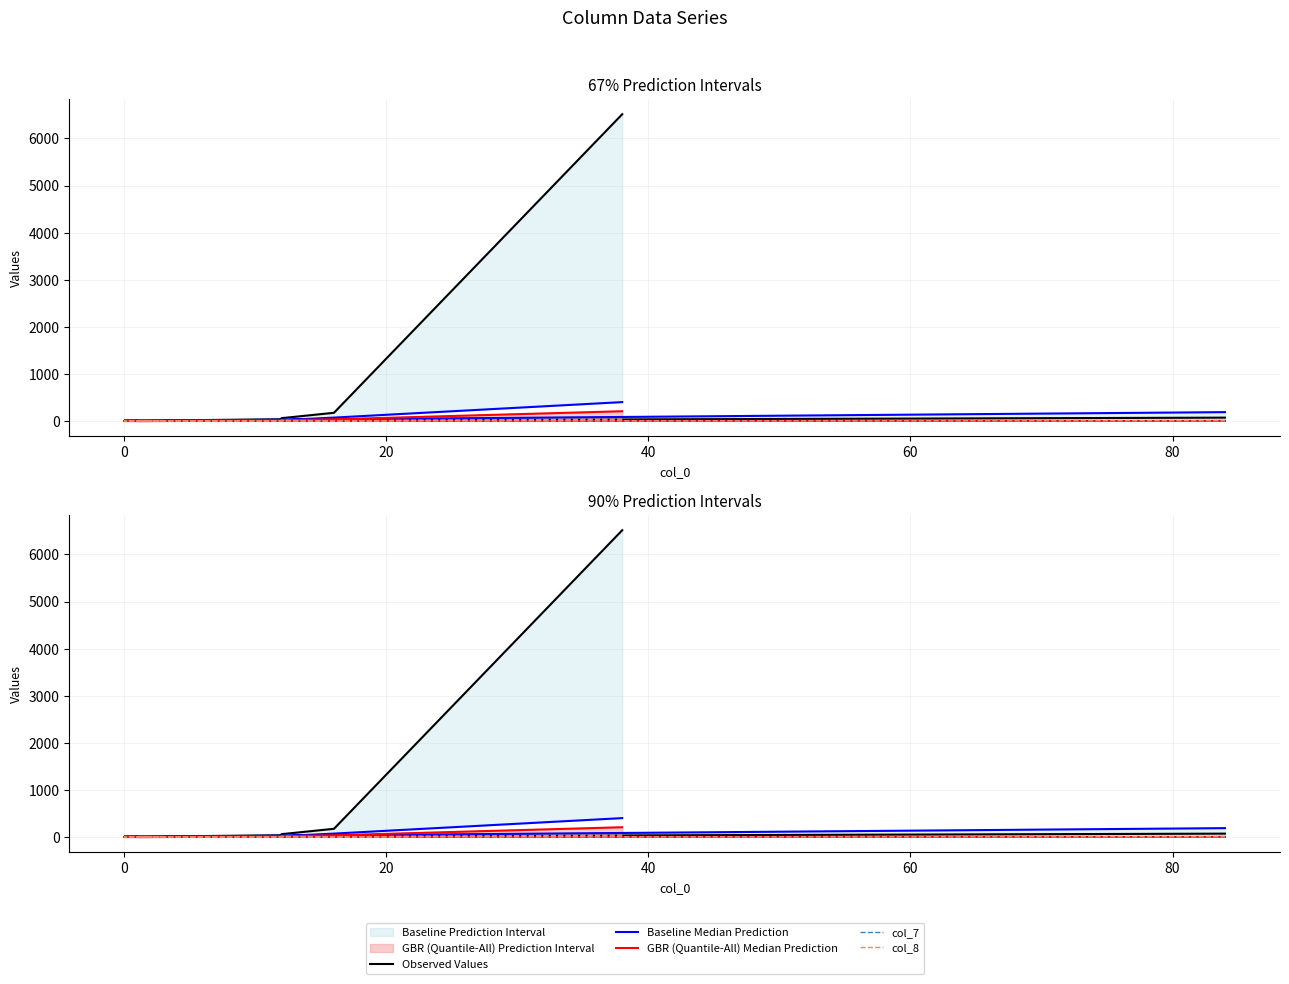

What is the difference between the maximum and minimum values in the Baseline Median Prediction series?

400